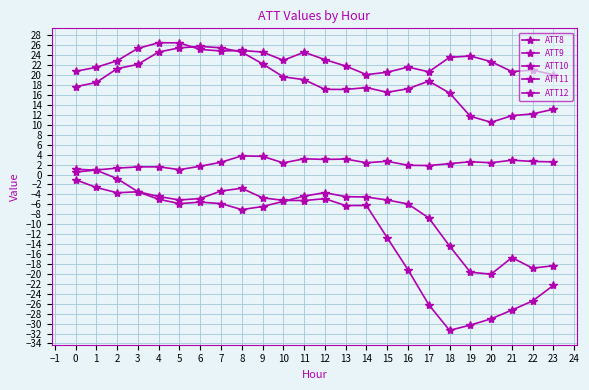

How many series are shown in this chart?

5